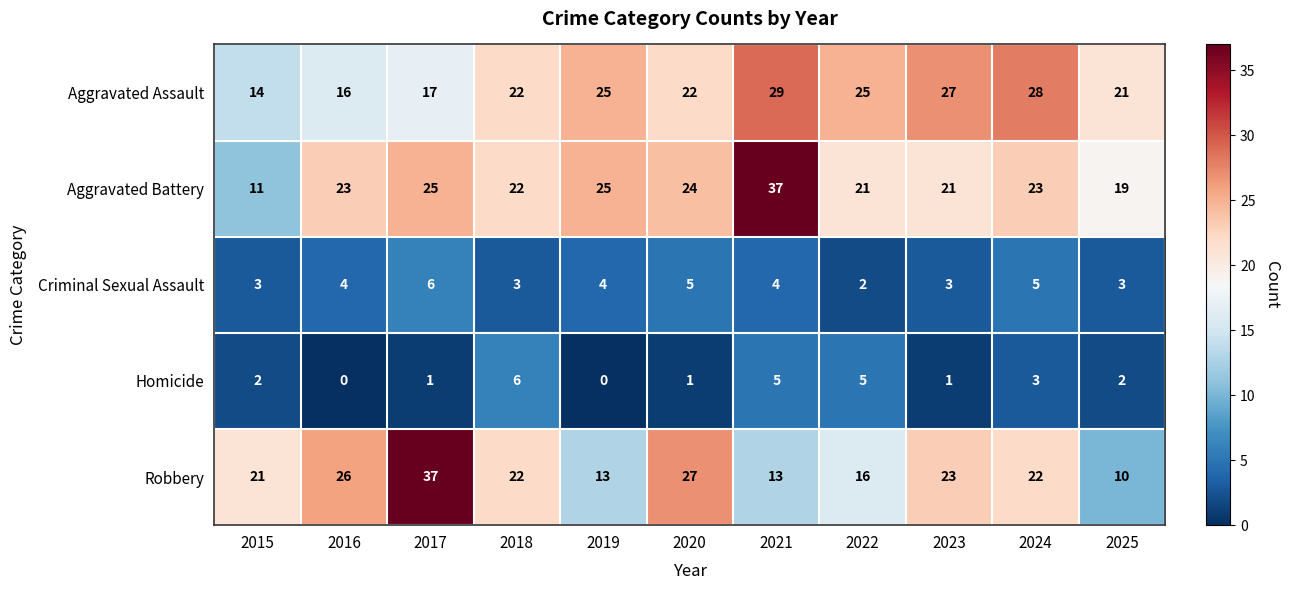

What is the sum of all Aggravated Assault values?

246